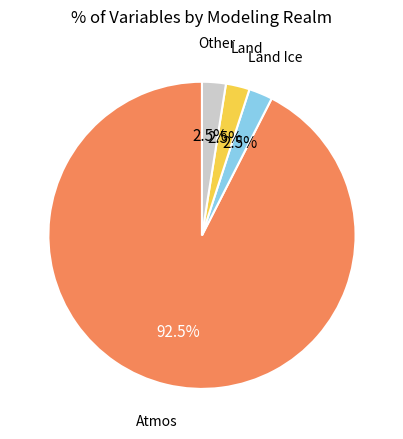

Is there any slice that represents more than half of the pie?

Yes